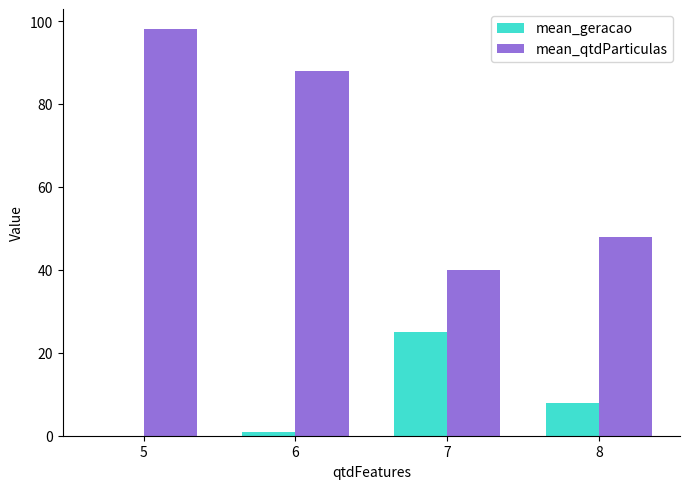

Reading left to right, what are all the values shown in this chart?

mean_geracao: 5=0	6=1	7=25	8=8
mean_qtdParticulas: 5=98	6=88	7=40	8=48